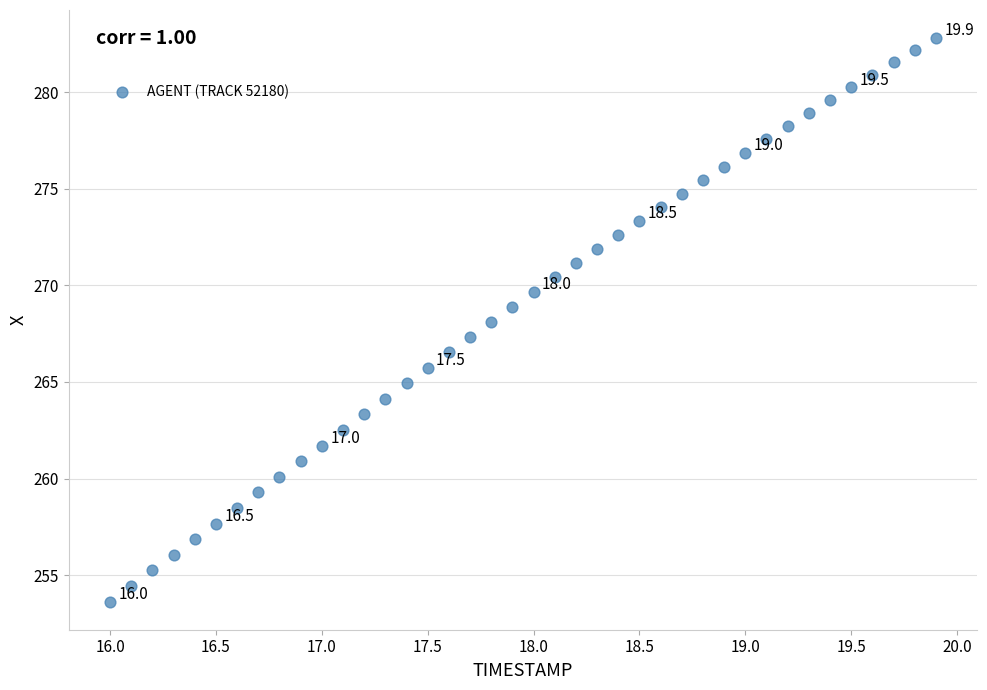

What is the range of Y values (max minus min)?

29.2